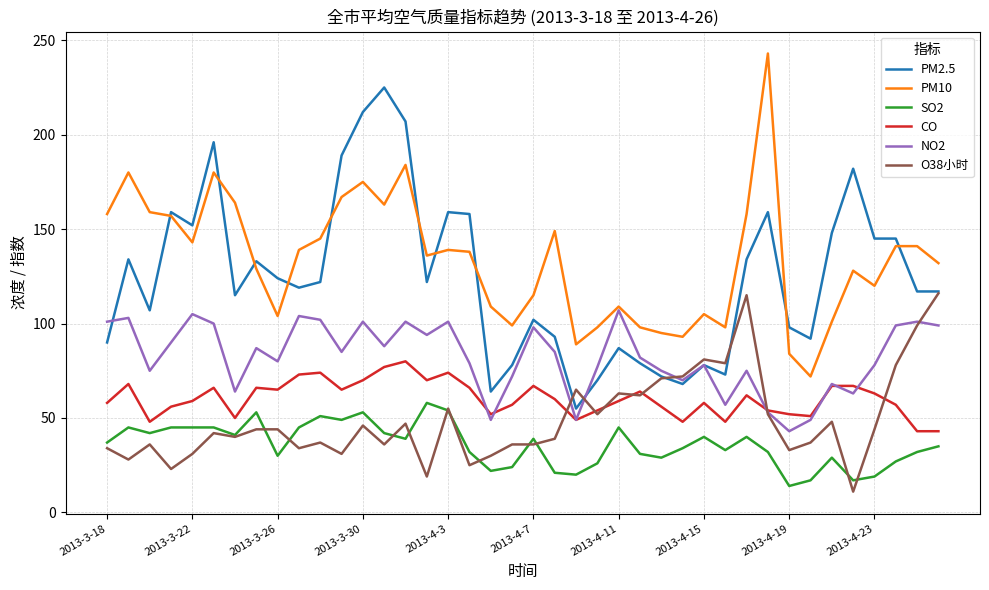

What are all the series names shown in the legend?

PM2.5, PM10, SO2, CO, NO2, O38小时